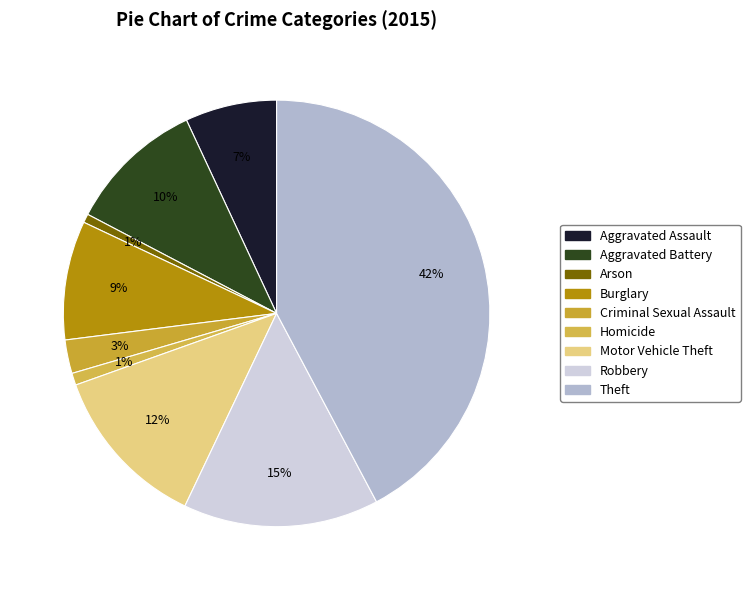

The Burglary slice represents 23% of the pie. True or false?

False